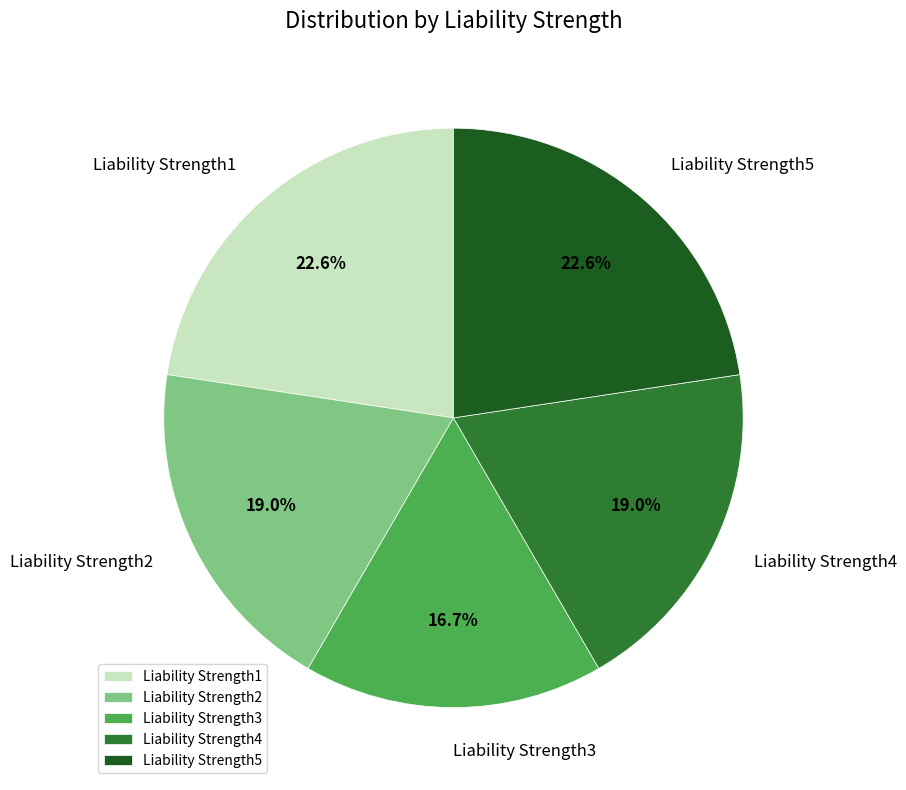

Which has a higher value, Liability Strength1 or Liability Strength2?

Liability Strength1